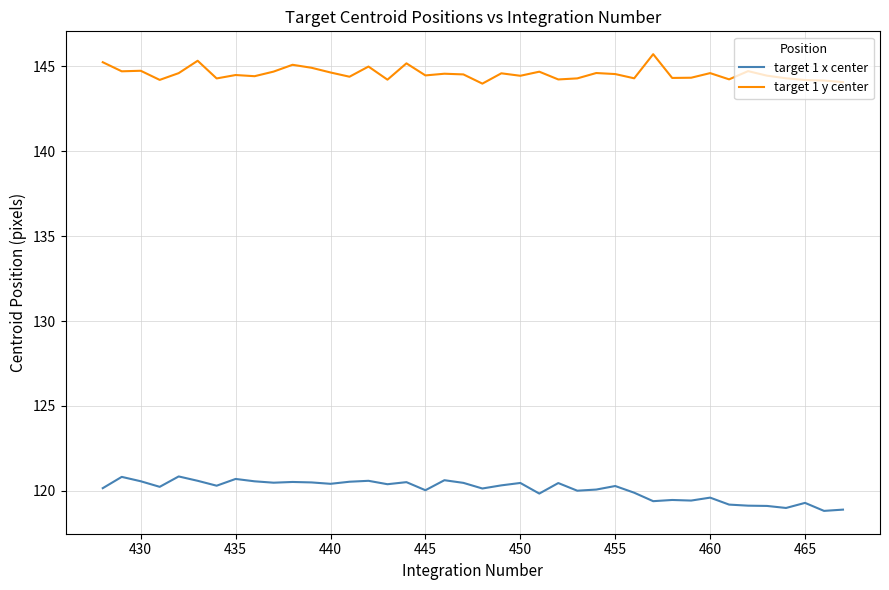

Which series has the largest total across all categories?

target 1 y center